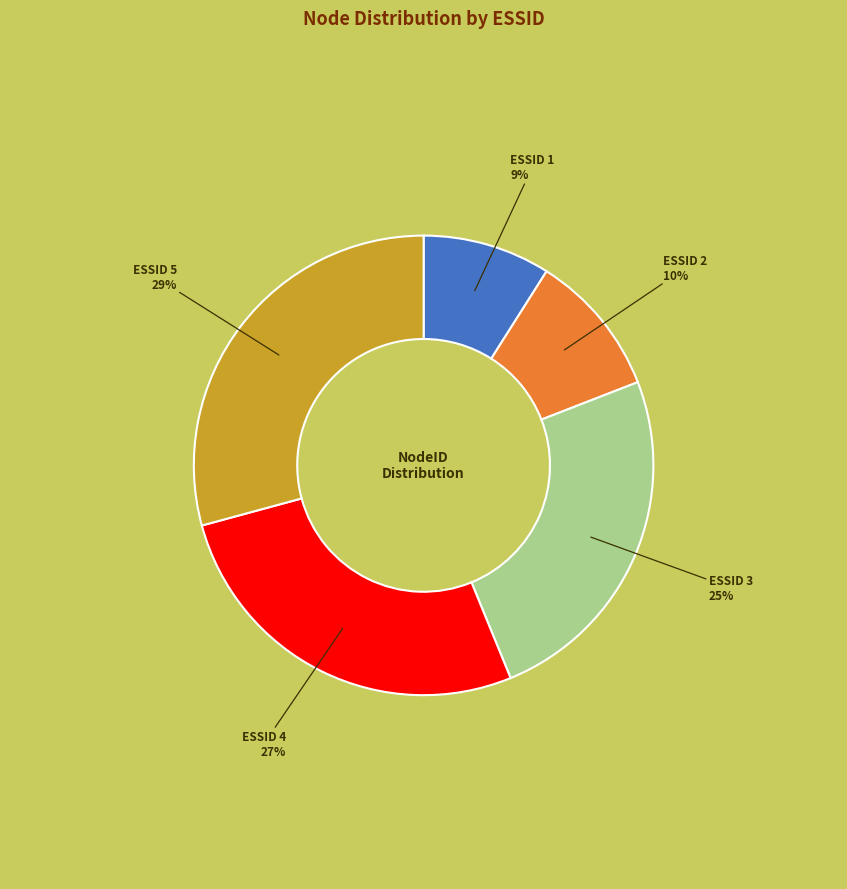

Is there any slice that represents more than half of the pie?

No